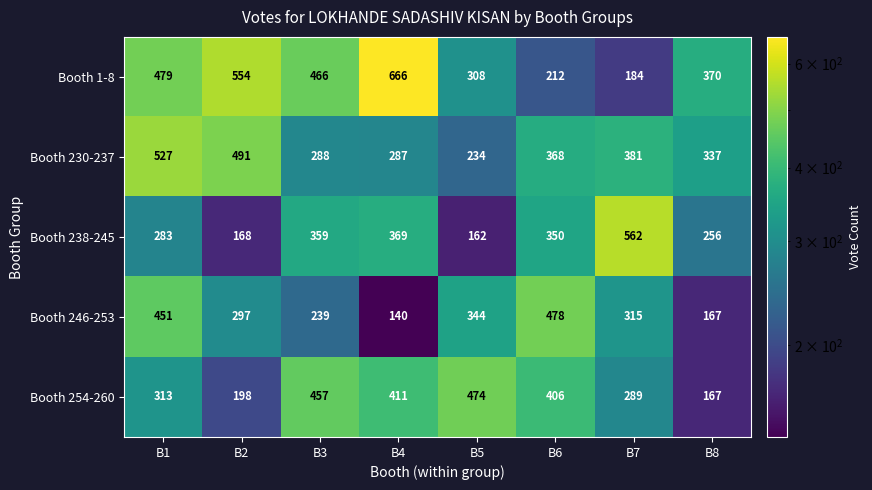

At which category is the sum across all series the highest?

B1